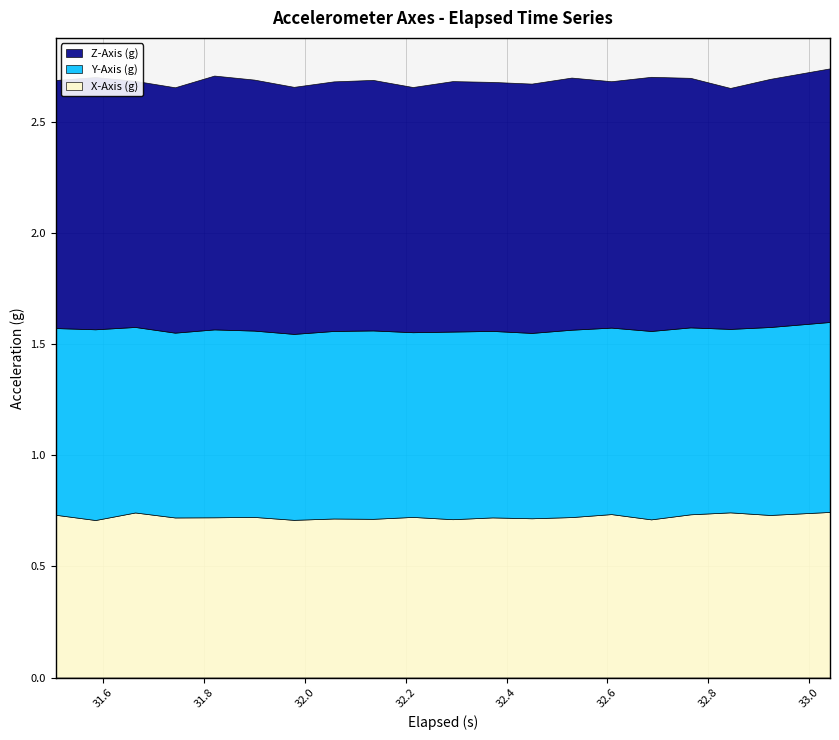

What are all the series names shown in the legend?

Z-Axis (g), Y-Axis (g), X-Axis (g)